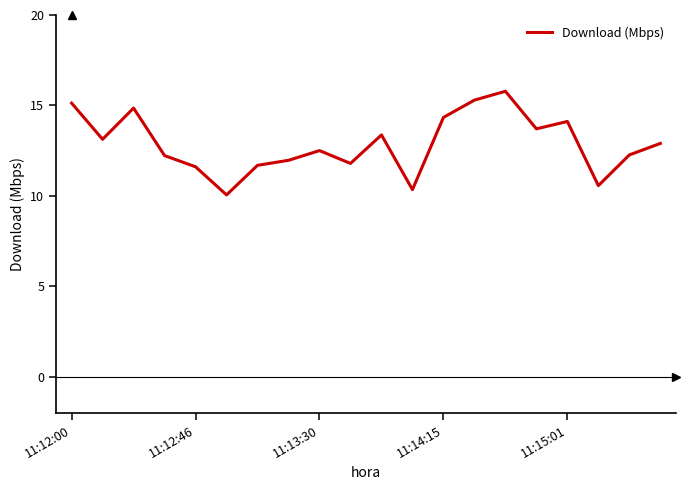

What is the greatest value displayed?

15.8